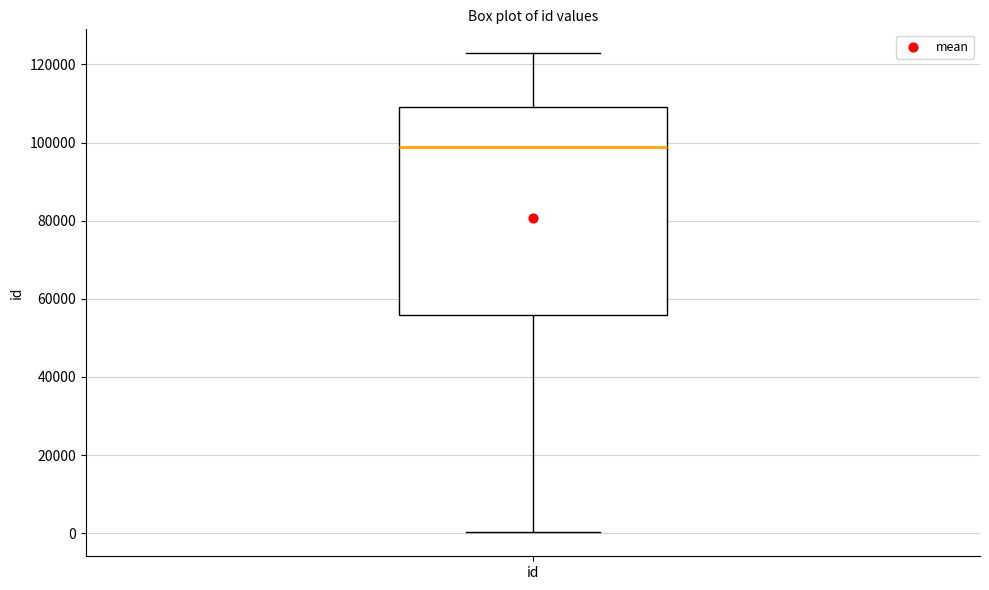

Where is the lower edge of the box for id on the y-axis? The values are not printed on the chart, so give them approximately, as read against the axis.

56000